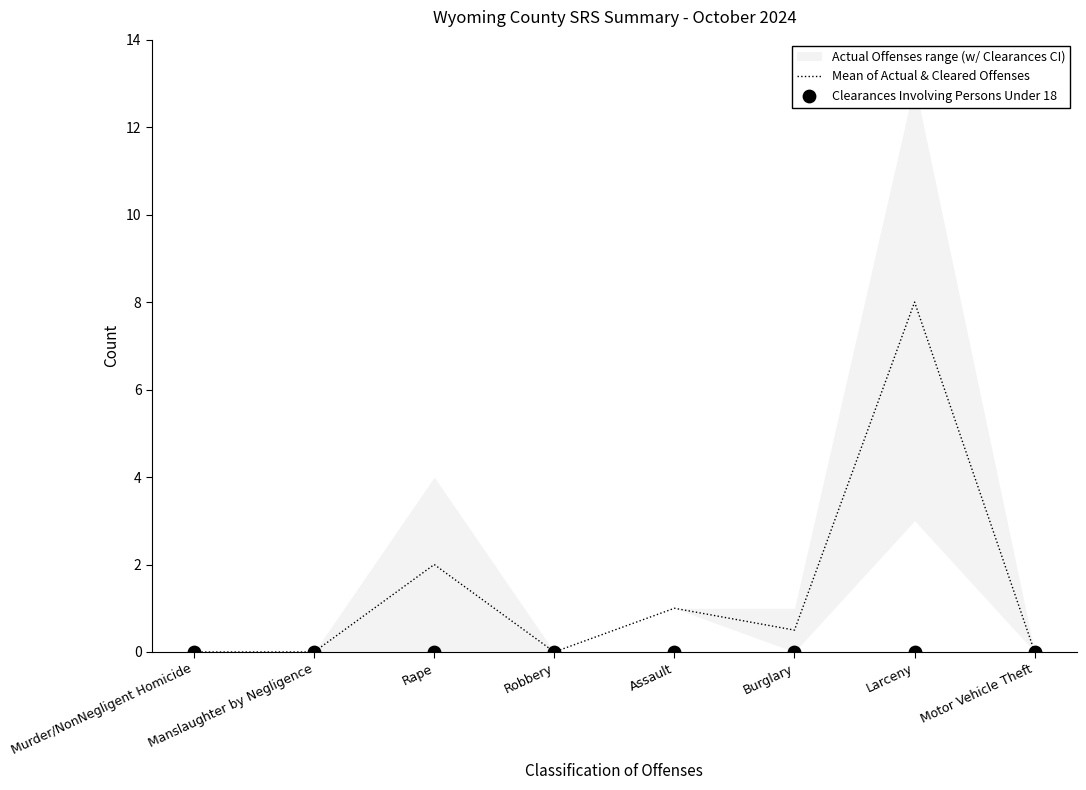

Which series has the widest spread of Y values?

Mean of Actual & Cleared Offenses